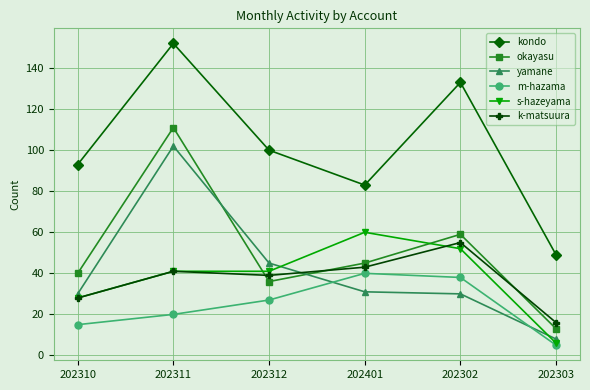

Reading right to left, extract all data points from this chart.

kondo: 49	133	83	100	152	93
okayasu: 13	59	45	36	111	40
yamane: 8	30	31	45	102	30
m-hazama: 5	38	40	27	20	15
s-hazeyama: 6	52	60	41	41	28
k-matsuura: 16	55	43	39	41	28